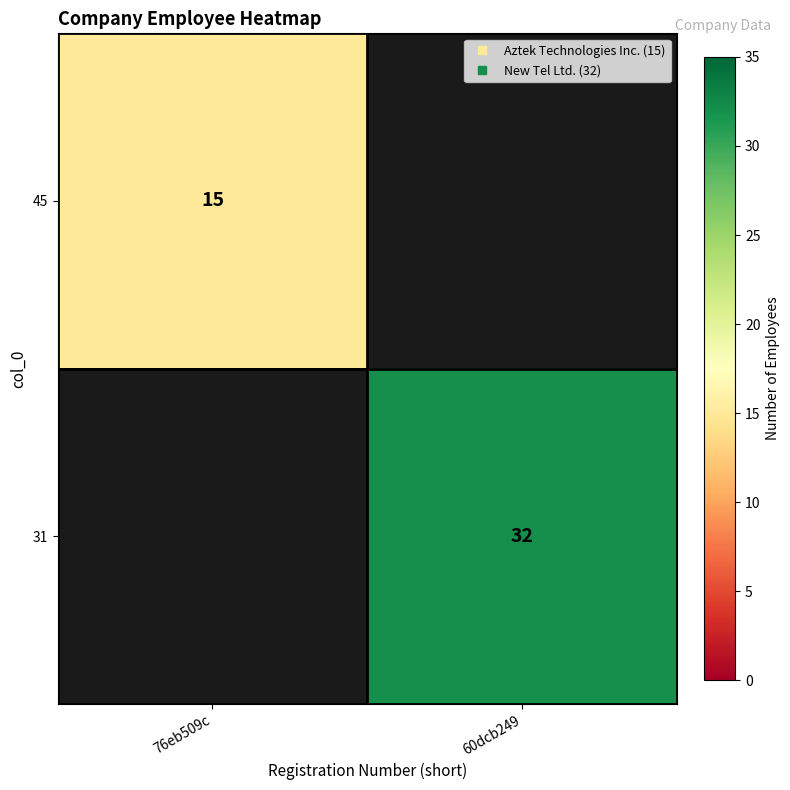

True or false: 31 has a value of 16 at 76eb509c.

False